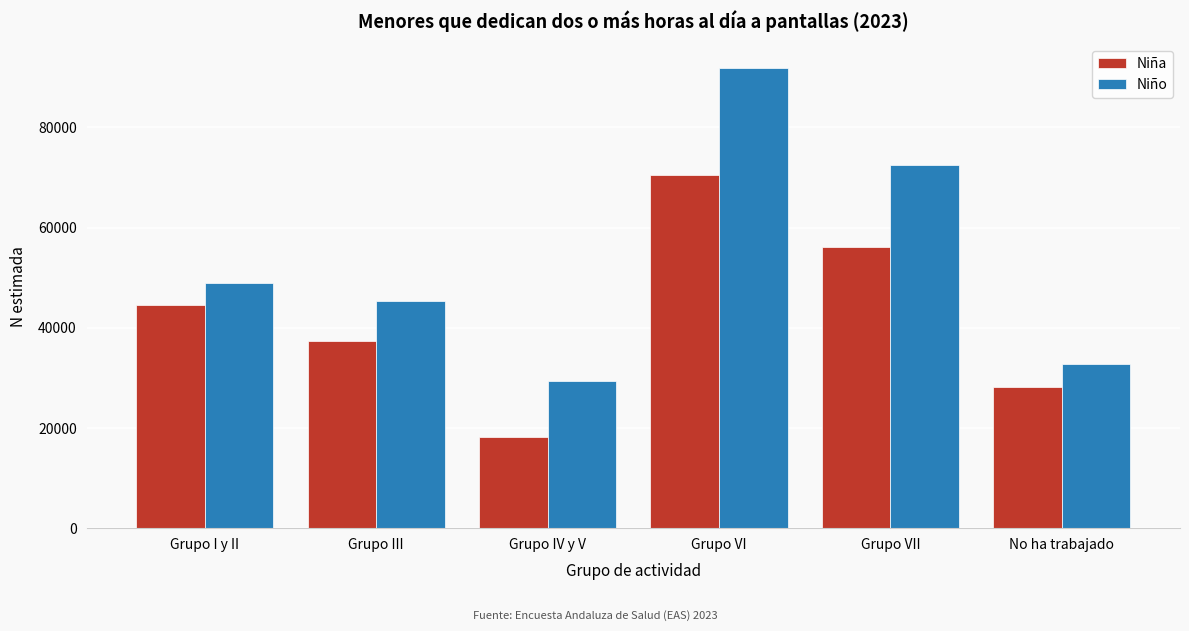

Reading left to right, extract all data points from this chart.

Niña: Grupo I y II=44555	Grupo III=37256	Grupo IV y V=18255	Grupo VI=70509	Grupo VII=56090	No ha trabajado=28254
Niño: Grupo I y II=48884	Grupo III=45324	Grupo IV y V=29457	Grupo VI=91961	Grupo VII=72451	No ha trabajado=32707